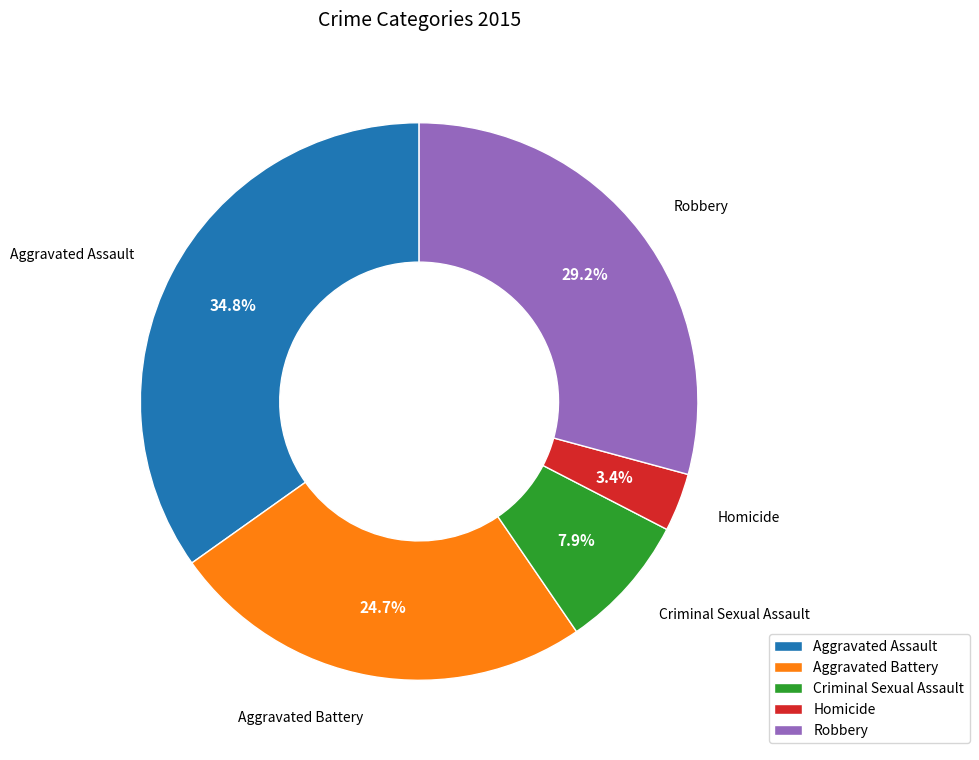

To the nearest percent, what is the difference between the Criminal Sexual Assault and Aggravated Battery slice percentages?

17%